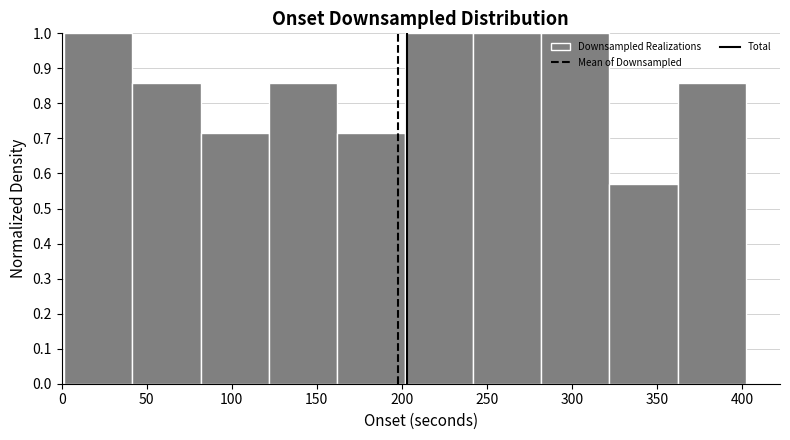

Reading left to right, list every bar in this chart as the range it spans on the x-axis followed by its height. Neither the bar edges nor the heights are printed on the chart, so give them approximately, as read against the axes.

0 to 40: 1.00
40 to 80: 0.86
80 to 120: 0.71
120 to 160: 0.86
160 to 200: 0.71
200 to 240: 1.00
240 to 280: 1.00
280 to 320: 1.00
320 to 360: 0.57
360 to 400: 0.86